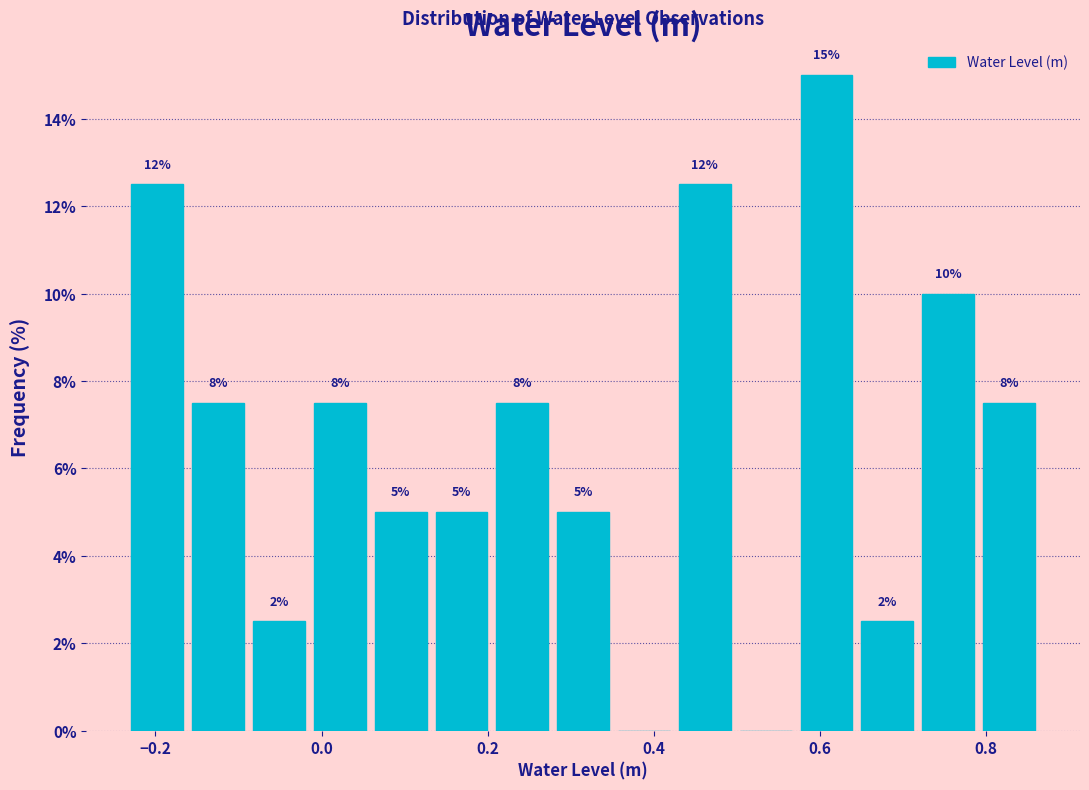

Around what value on the x-axis is the tallest bar? Give the approximate position of its centre, as read against the axis.

0.60